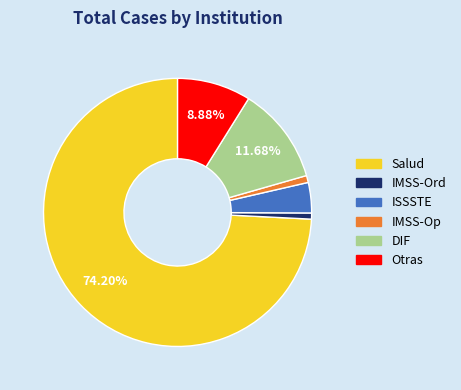

To the nearest percent, what is the average slice percentage?

17%